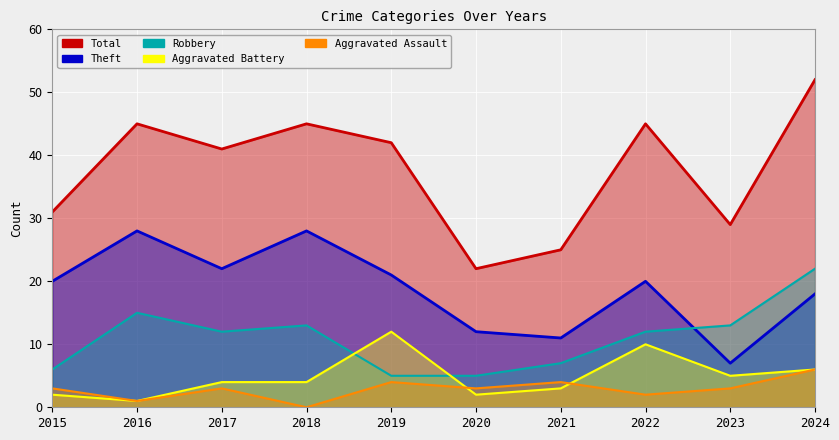

Which category has the highest value in the Theft series?

2016